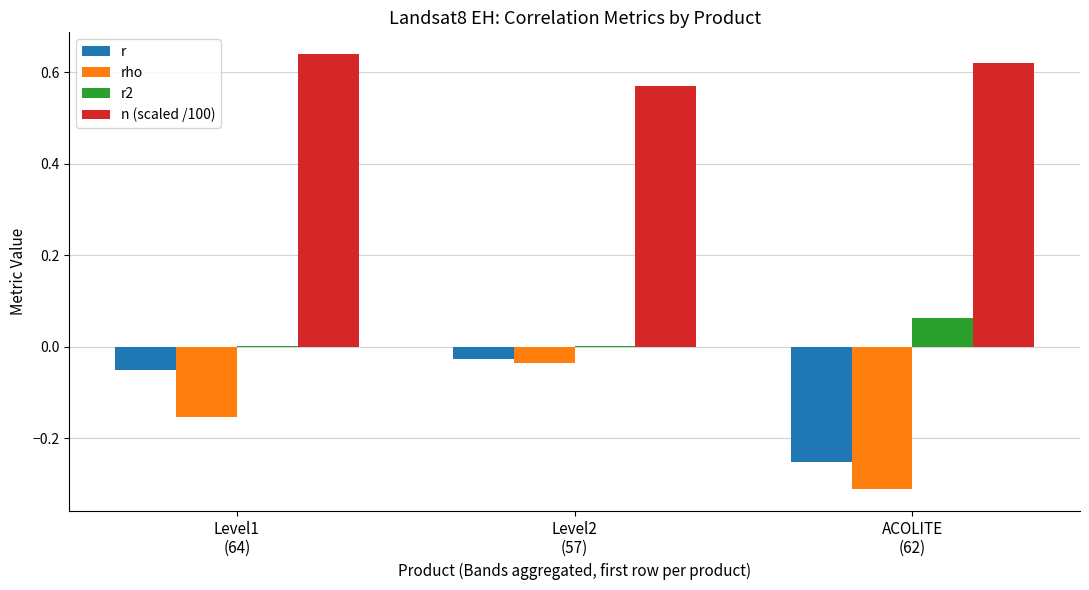

Which series has the largest total across all categories?

n (scaled /100)